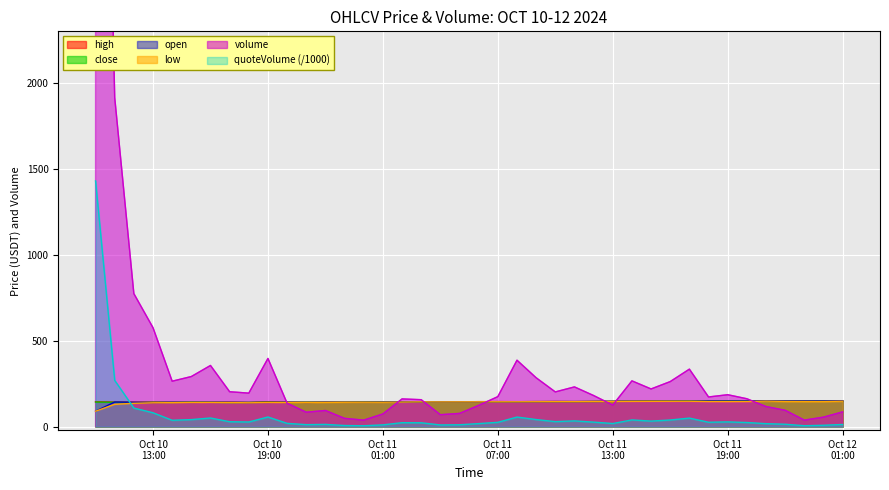

True or false: high and open cross at least once.

False